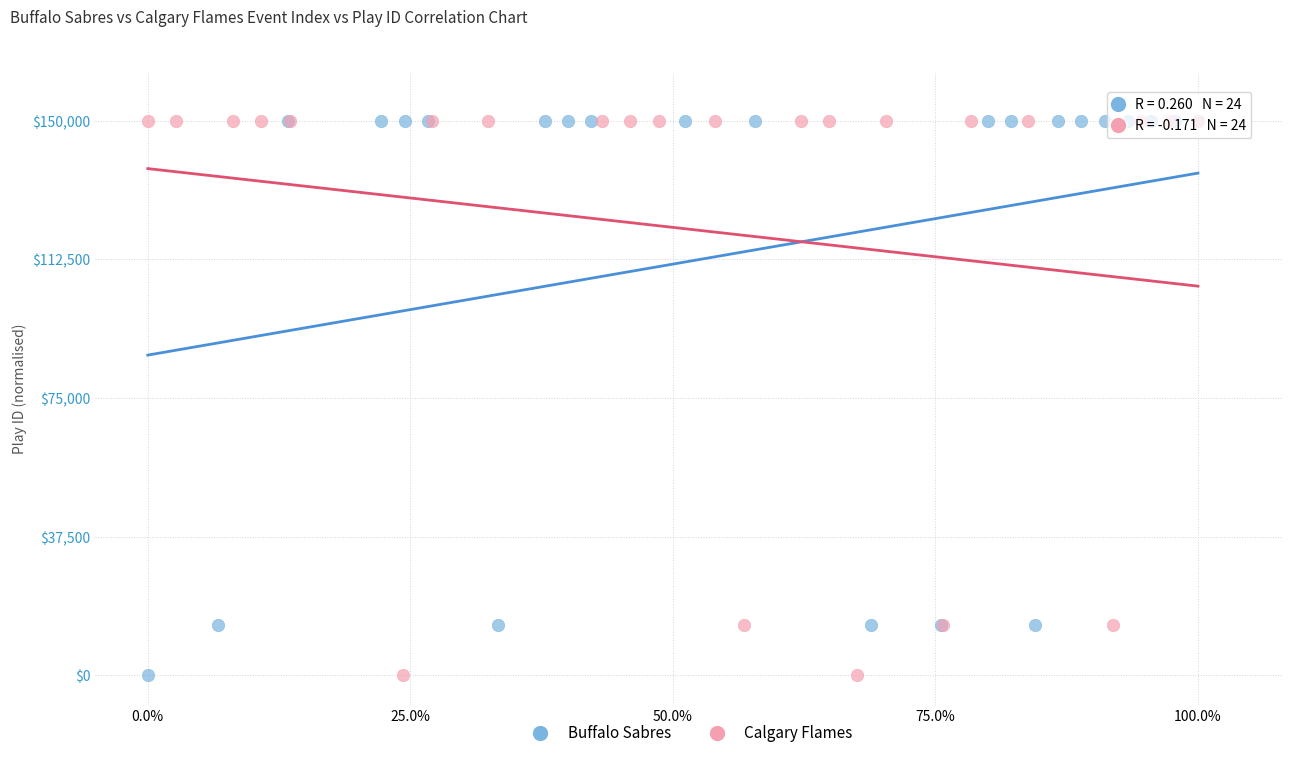

What are all the series names shown in the legend?

Buffalo Sabres, Calgary Flames